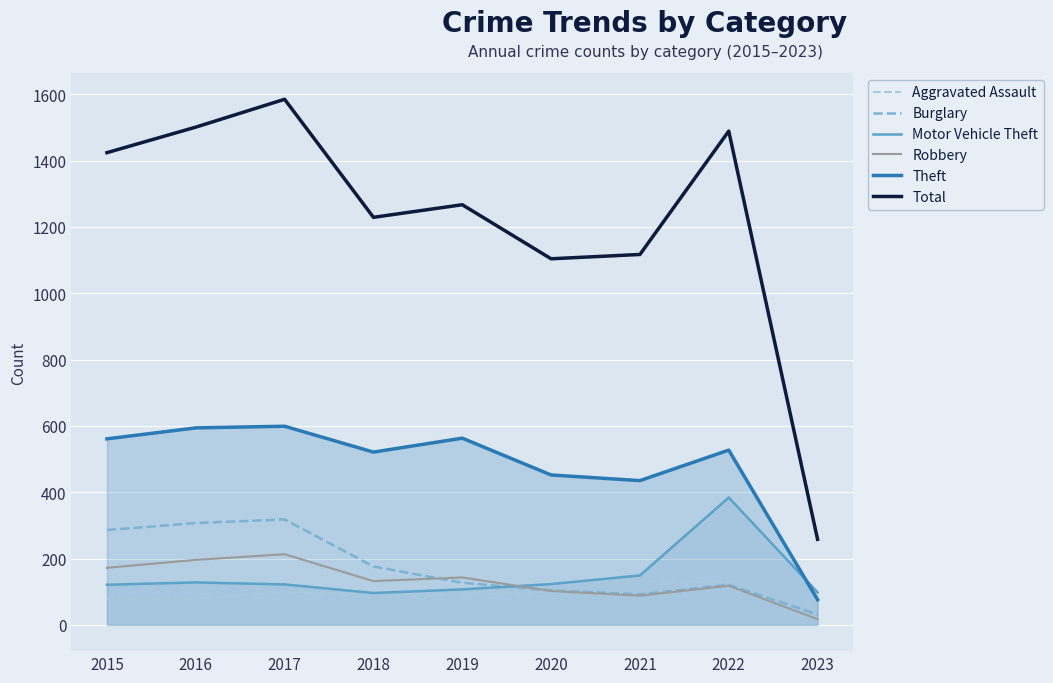

What is the value of the Burglary point at the 5th from the left?

127